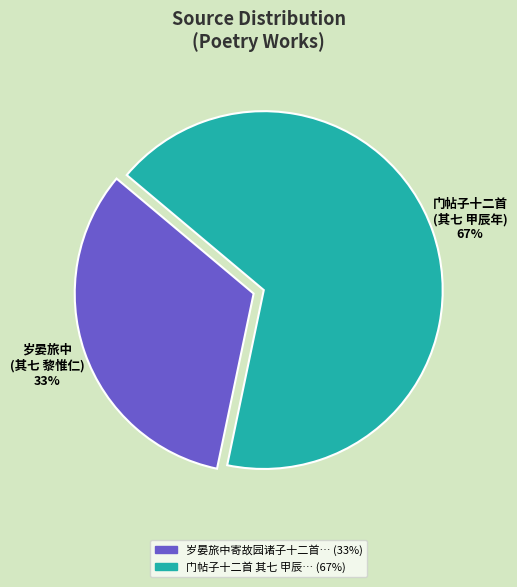

To the nearest percent, what is the average slice percentage?

50%